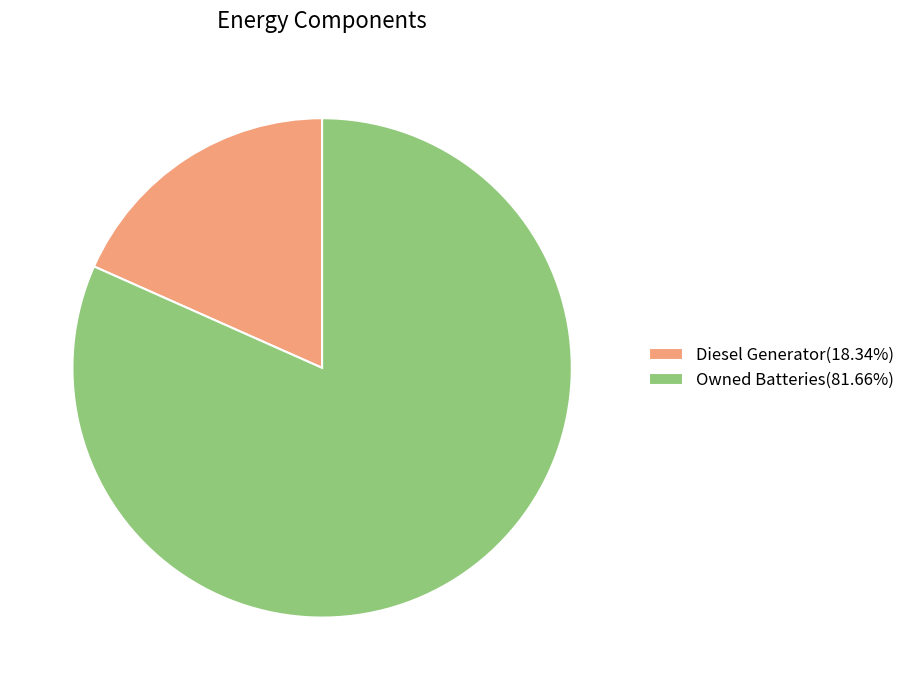

Does any single category account for the majority?

Yes